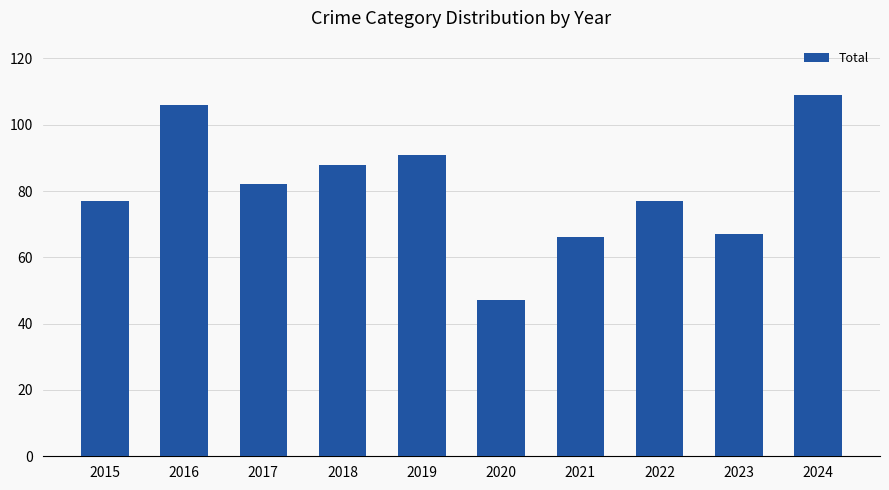

True or false: the data shows 131 at 2017.

False